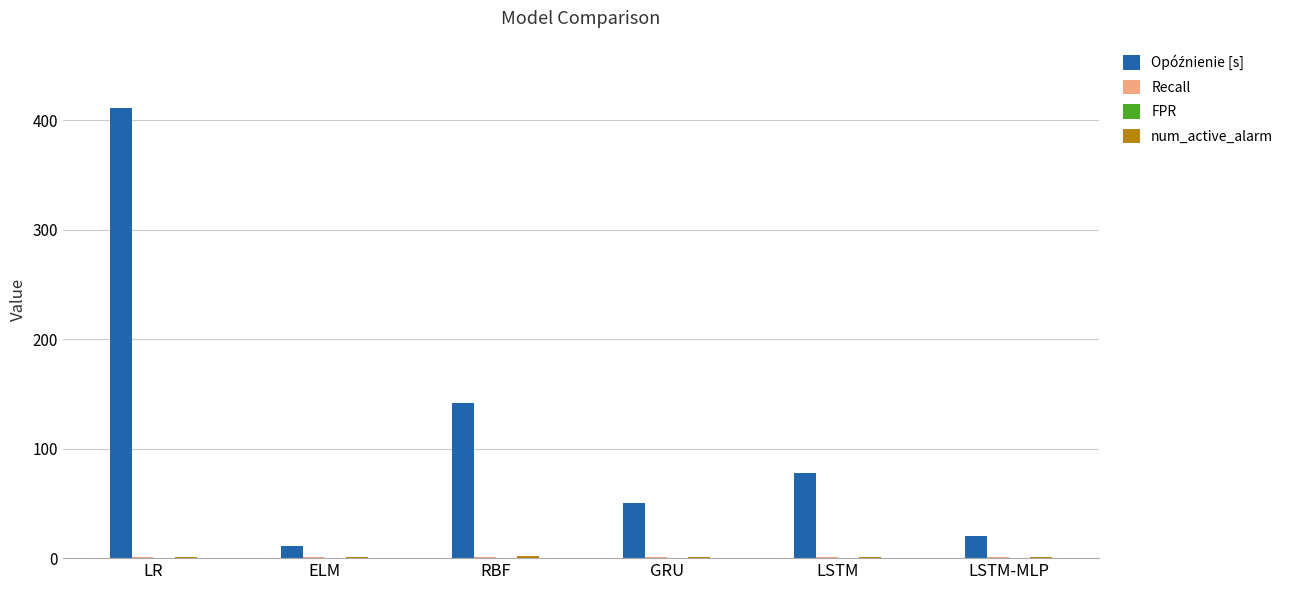

What is the maximum value shown in the chart?

411.0